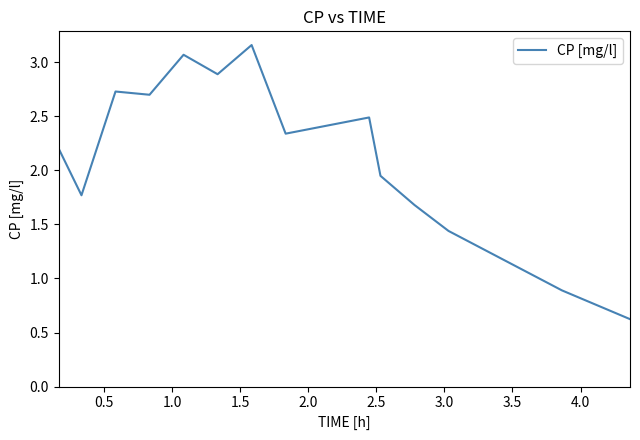

What is the difference between the maximum and minimum values?

2.5